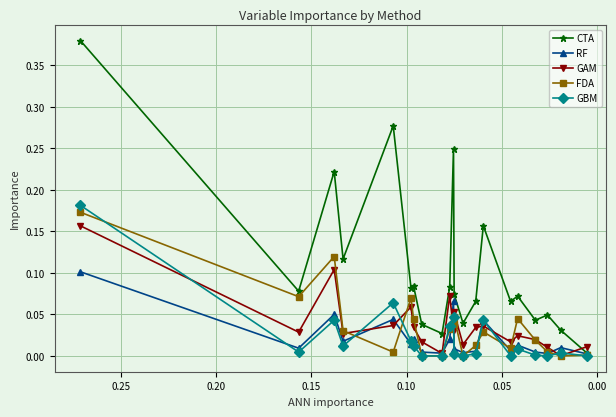

How many lines are shown in the chart?

5